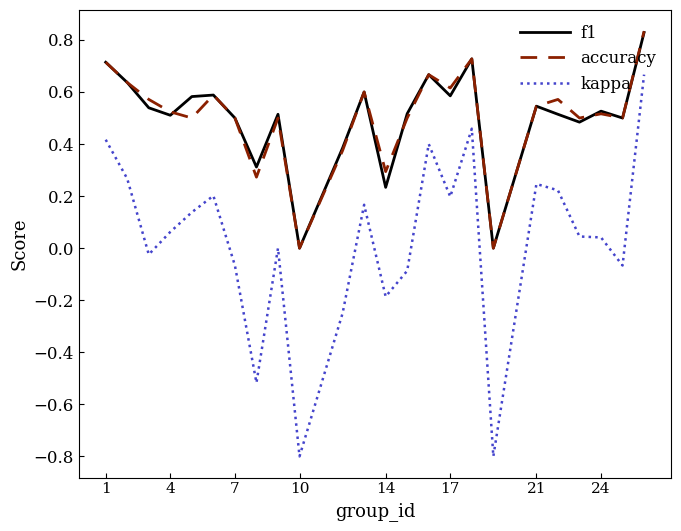

True or false: f1 and kappa cross at least once.

False